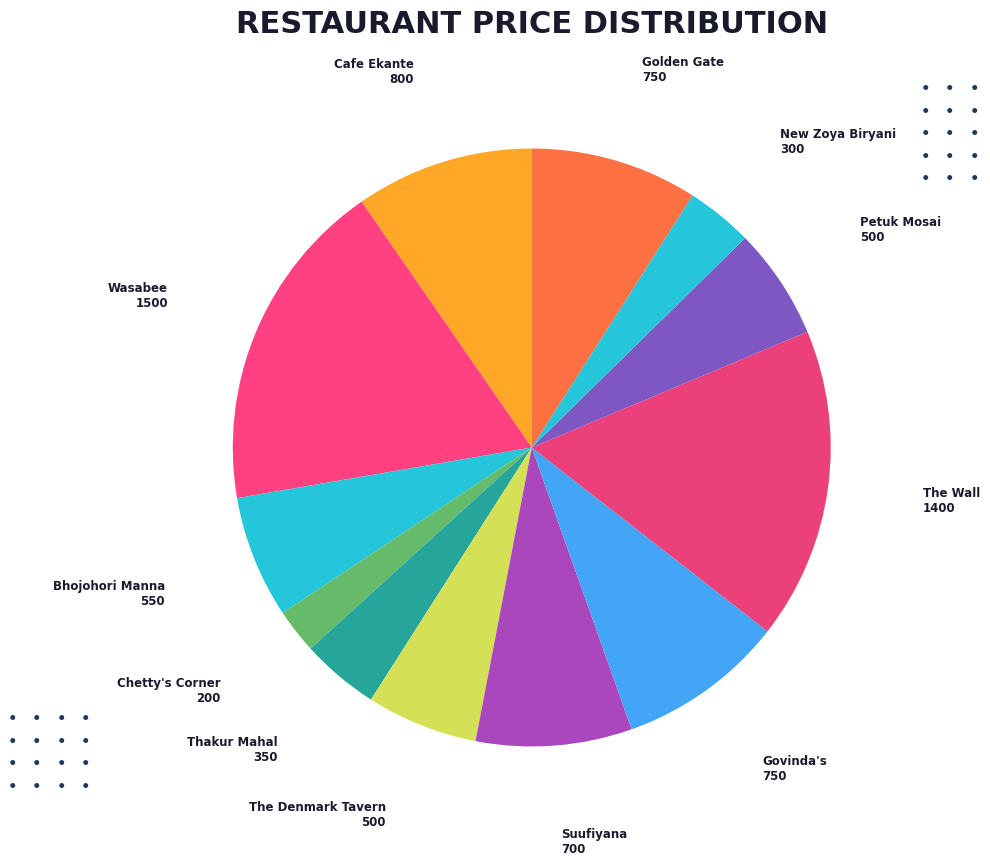

Which slice is the largest?

Wasabee